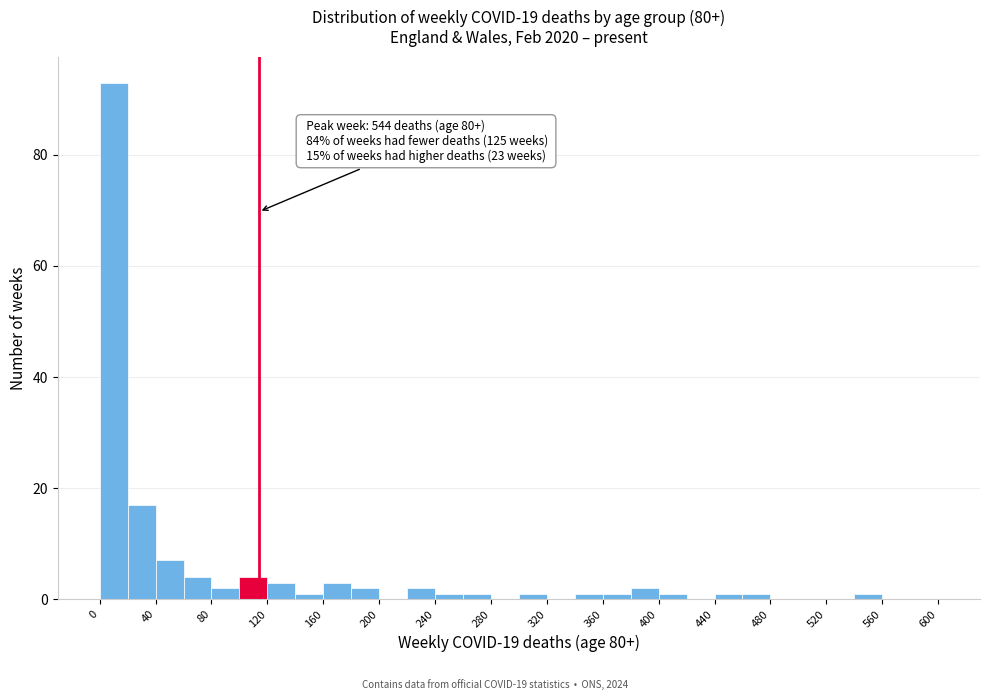

Which range on the x-axis has the tallest bar?

0 to 20